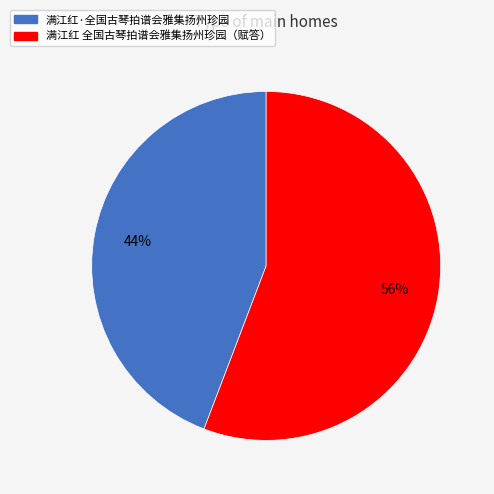

Rank the categories by value from lowest to highest.

满江红·全国古琴拍谱会雅集扬州珍园, 满江红 全国古琴拍谱会雅集扬州珍园（赋答）